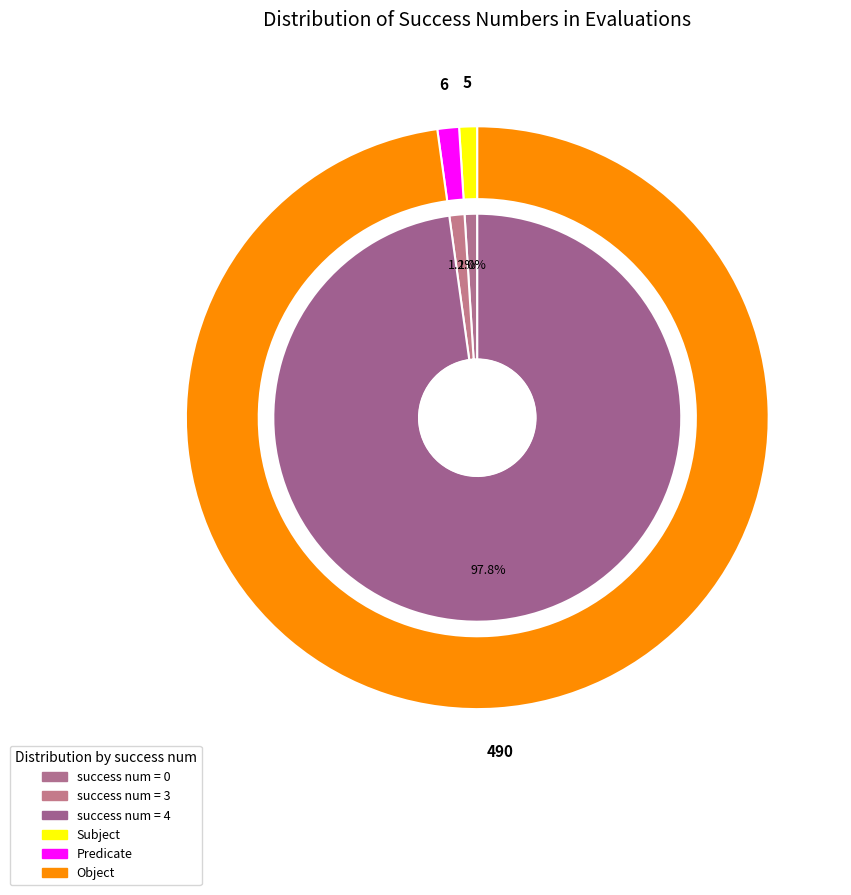

Is 5 the majority of the pie?

No